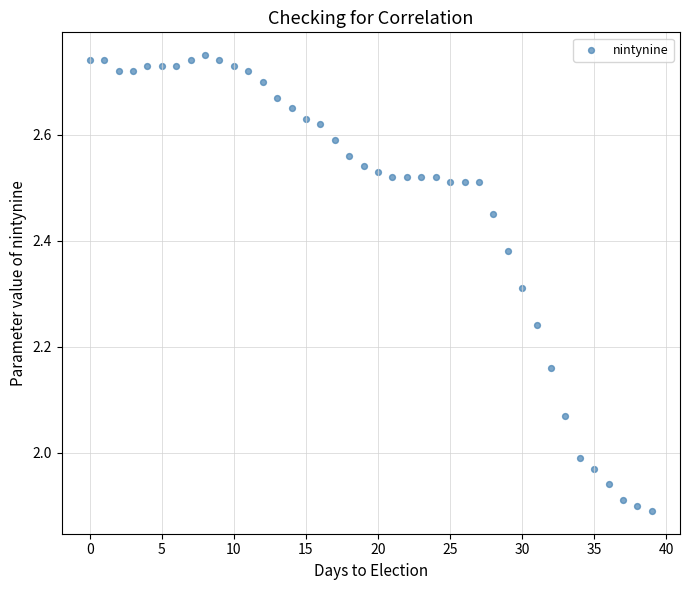

What is the range of Y values (max minus min)?

0.9